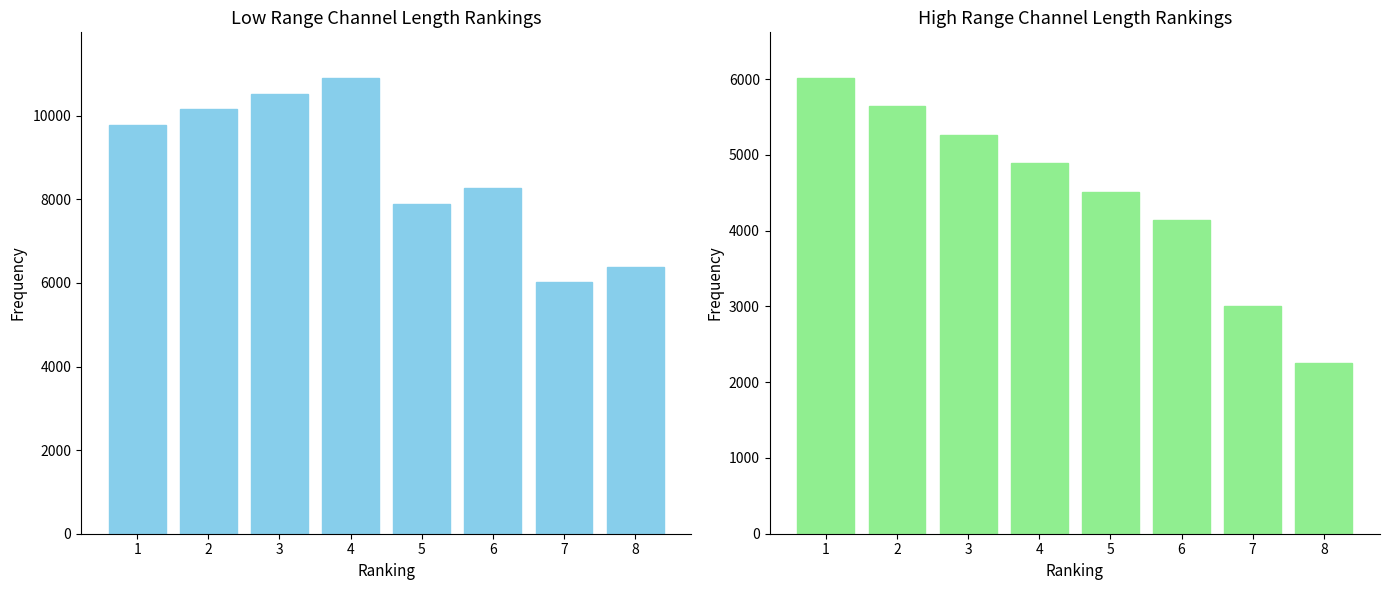

What is the lowest value of the Low Range series?

6016